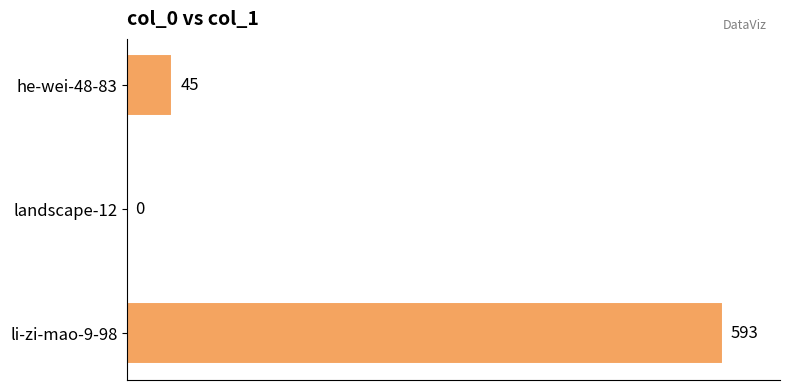

True or false: the data shows 1036 at li-zi-mao-9-98.

False